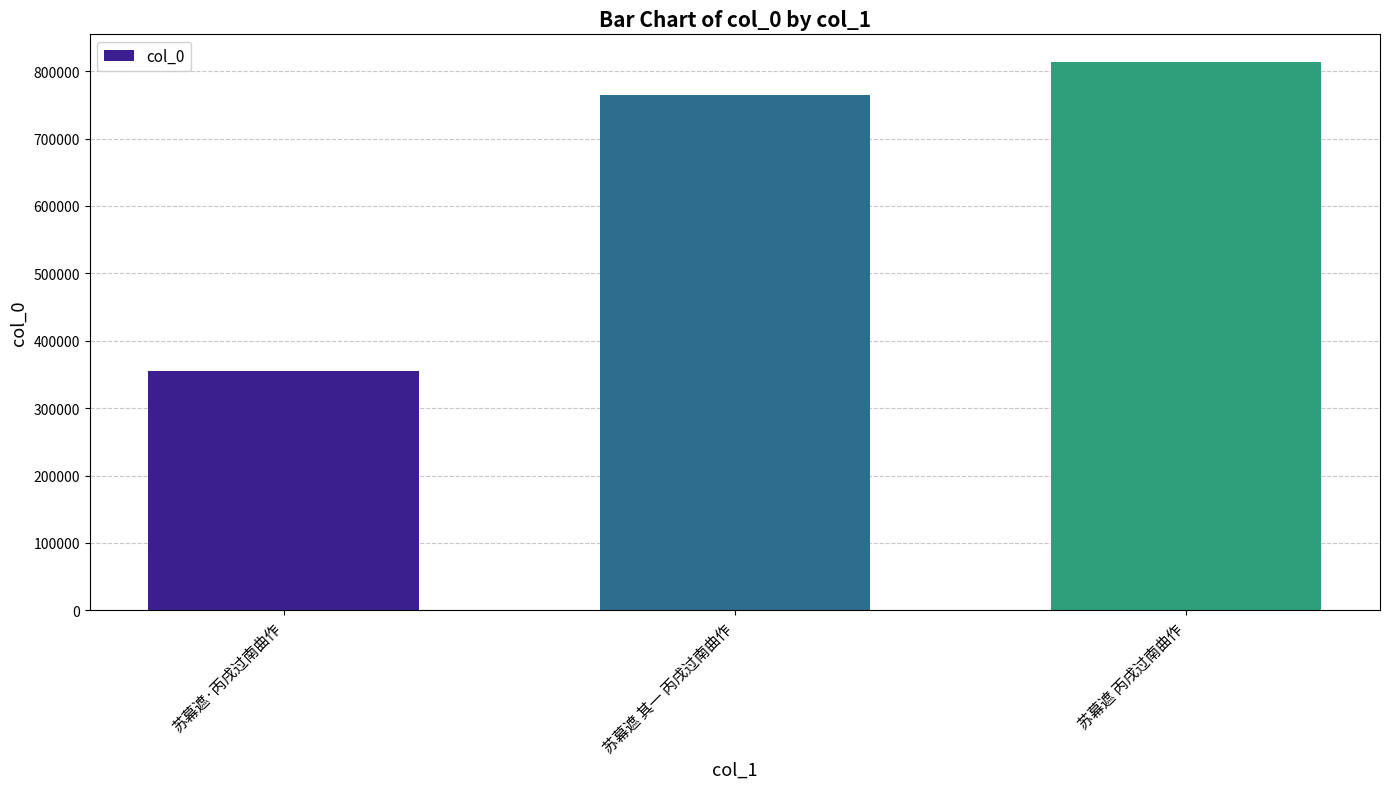

How many values are between 355425 and 813873?

3